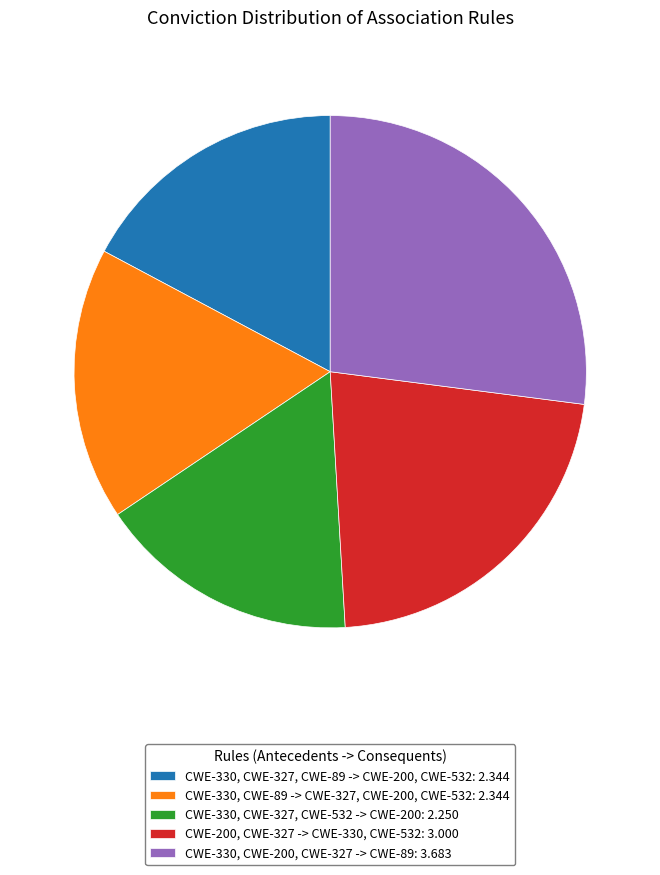

Which has a higher value, CWE-330, CWE-89 -> CWE-327, CWE-200, CWE-532: 2.344 or CWE-330, CWE-200, CWE-327 -> CWE-89: 3.683?

CWE-330, CWE-200, CWE-327 -> CWE-89: 3.683